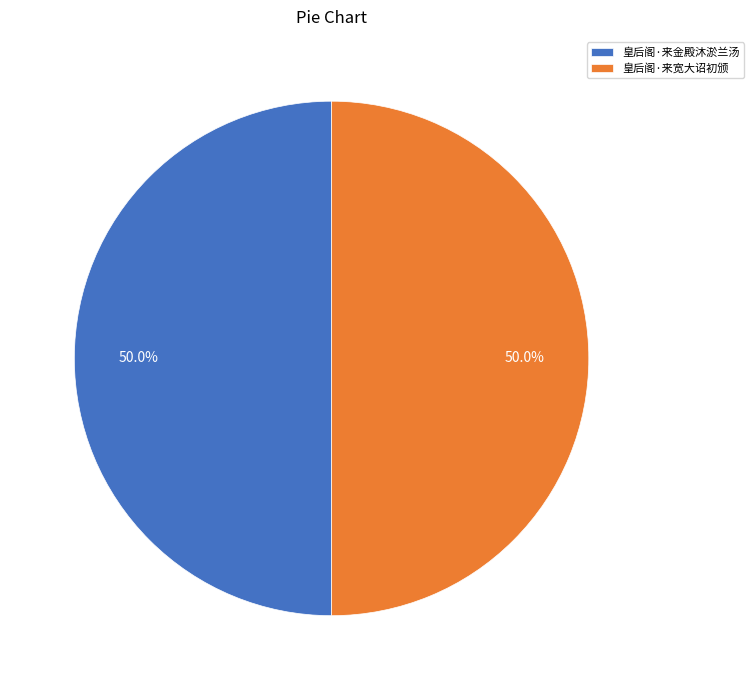

Approximately how many times larger is the value at 皇后阁·来金殿沐淤兰汤 compared to 皇后阁·来宽大诏初颁?

1.0